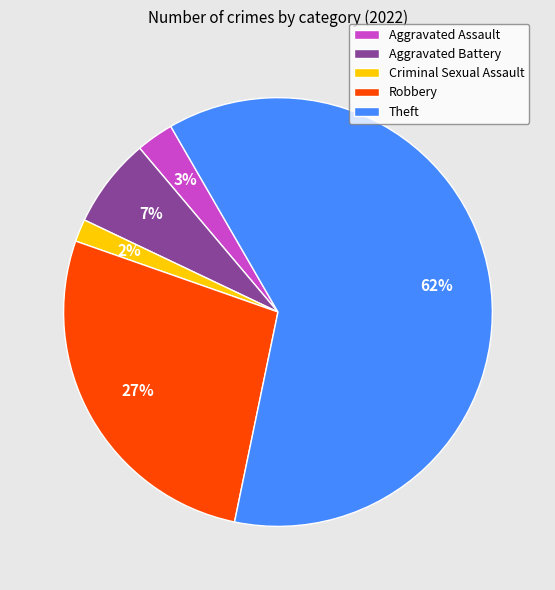

Count the number of slices in the pie.

5